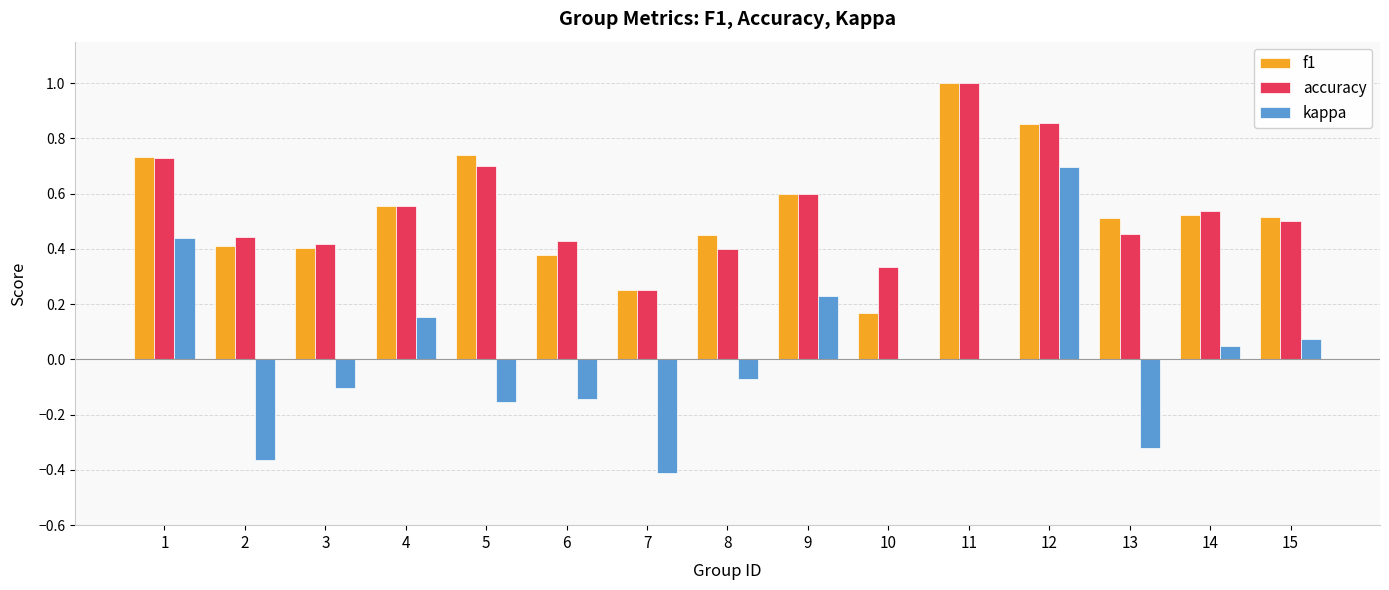

The kappa series shows 0.3 at 4. True or false?

False